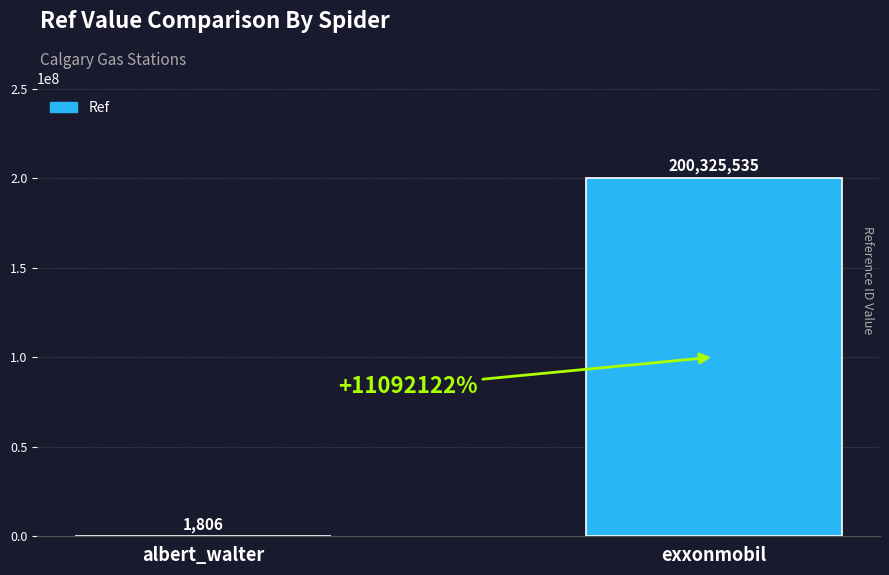

Reading left to right, extract all data points from this chart.

albert_walter=1806	exxonmobil=200325535